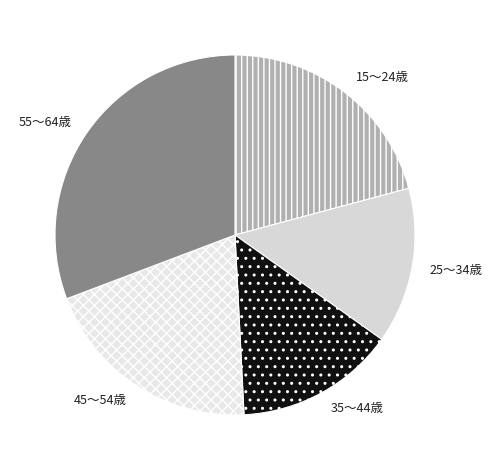

Combined, do 15～24歳 and 35～44歳 account for over 50%?

No